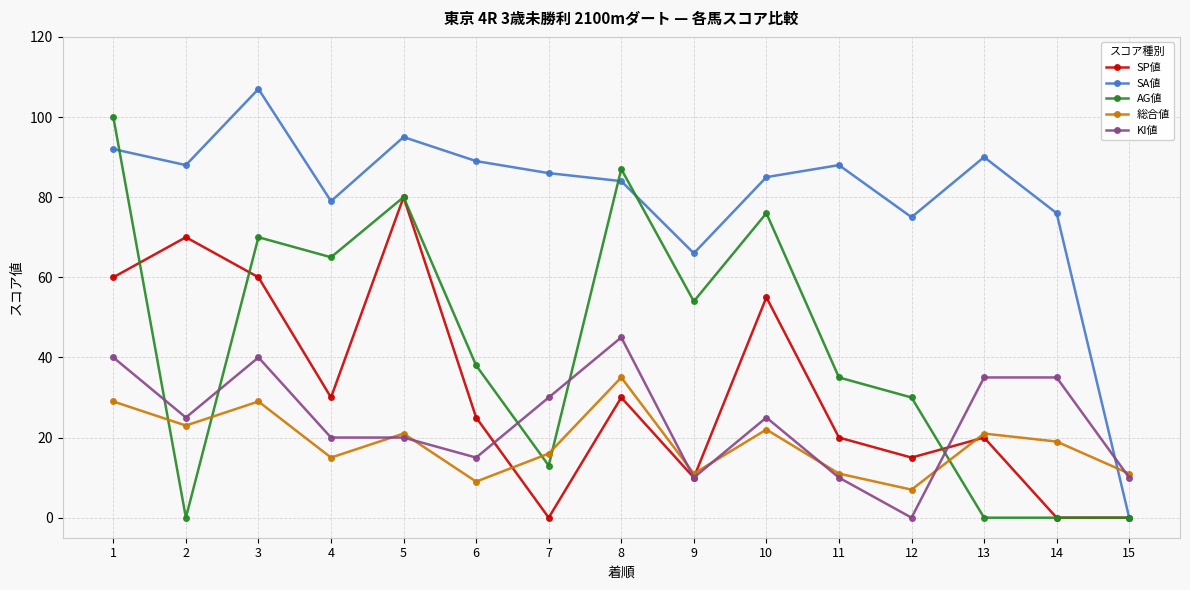

List the series in order of their peak value, highest first.

SA値, AG値, SP値, KI値, 総合値